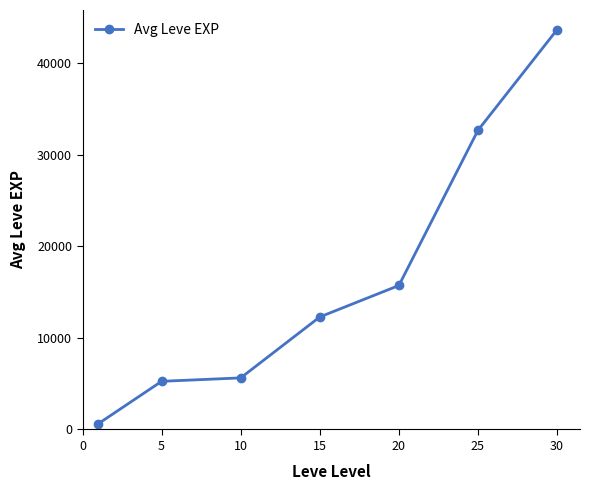

Does the chart have visible grid lines?

No